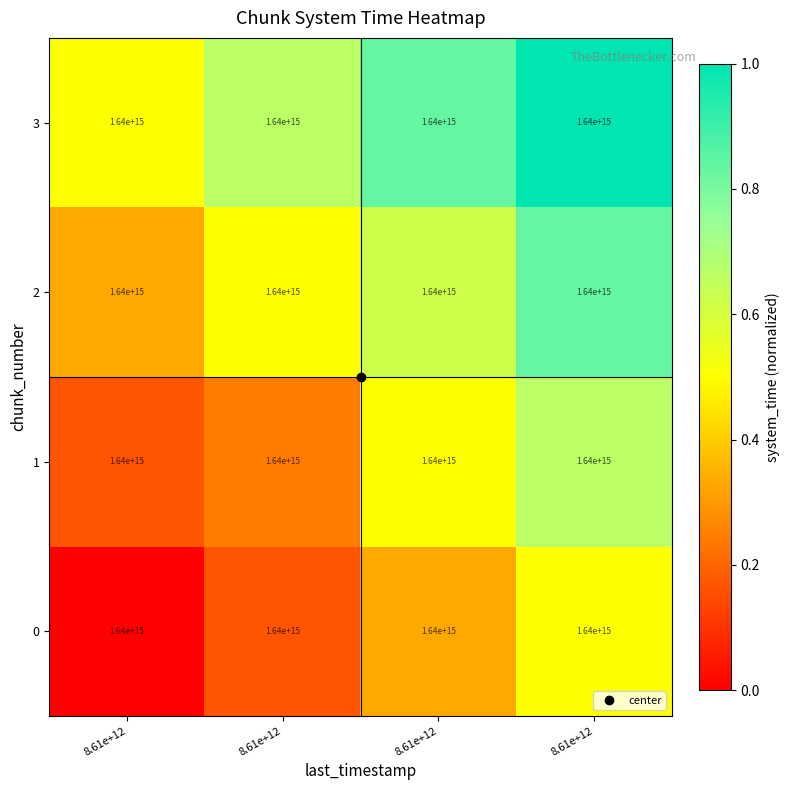

Rank the series by their average value, from lowest to highest.

0, 1, 2, 3